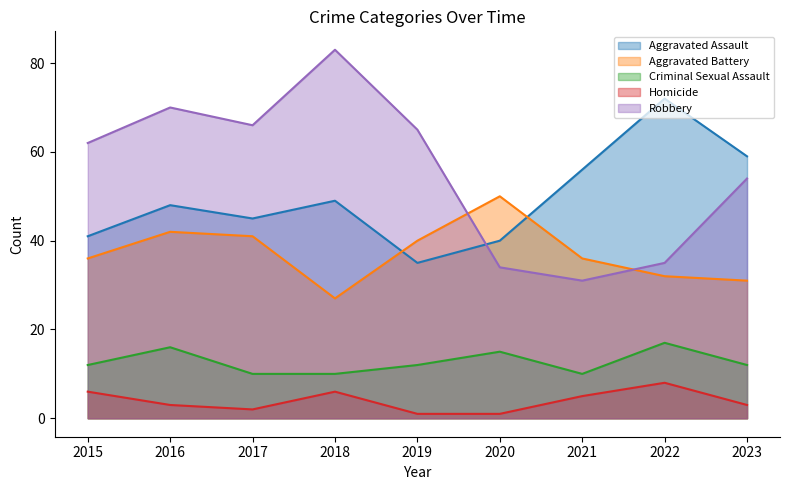

What is the difference between the maximum and minimum values in the Robbery series?

52